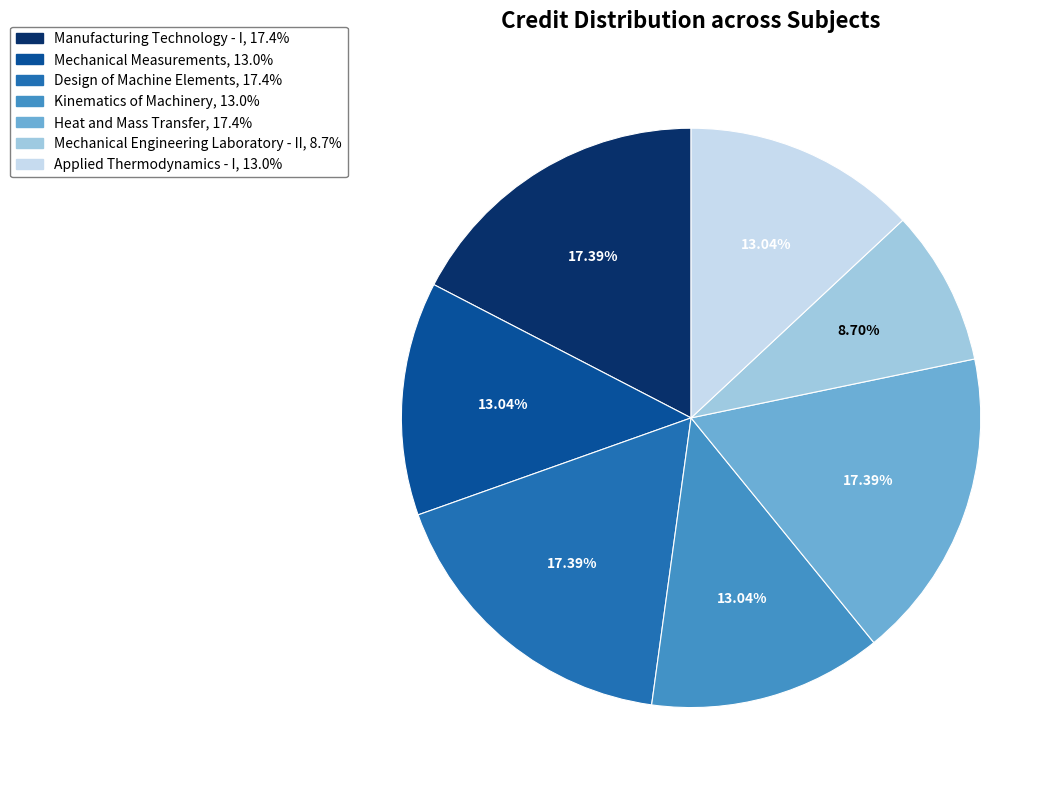

What percentage is the Design of Machine Elements slice, to the nearest percent?

17%